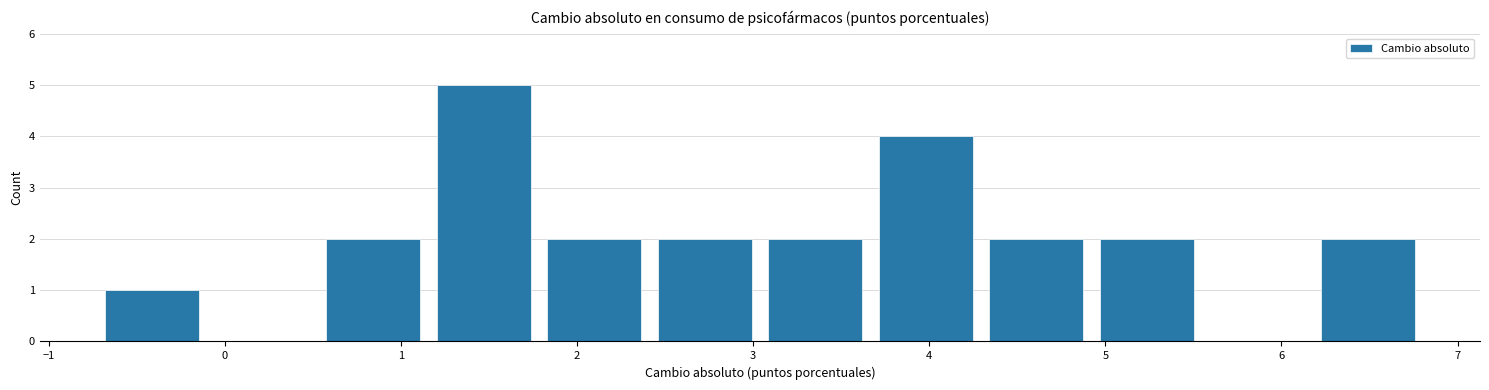

How tall is the bar that spans 6.2 to 6.8 on the x-axis? Neither the bar edges nor the heights are printed on the chart, so give them approximately, as read against the axes.

2